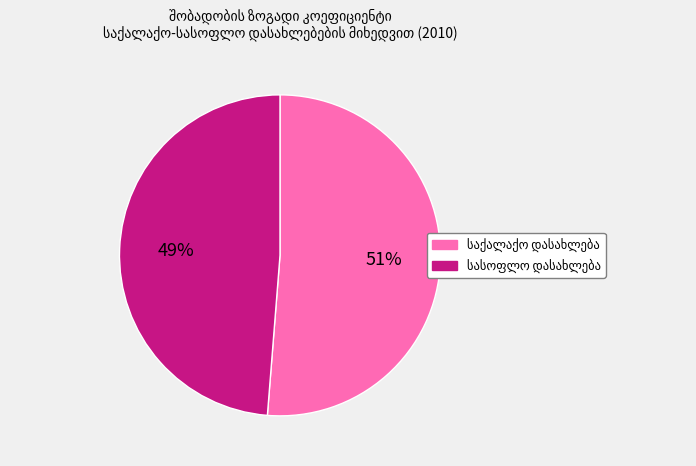

Is there a majority slice in this chart?

Yes